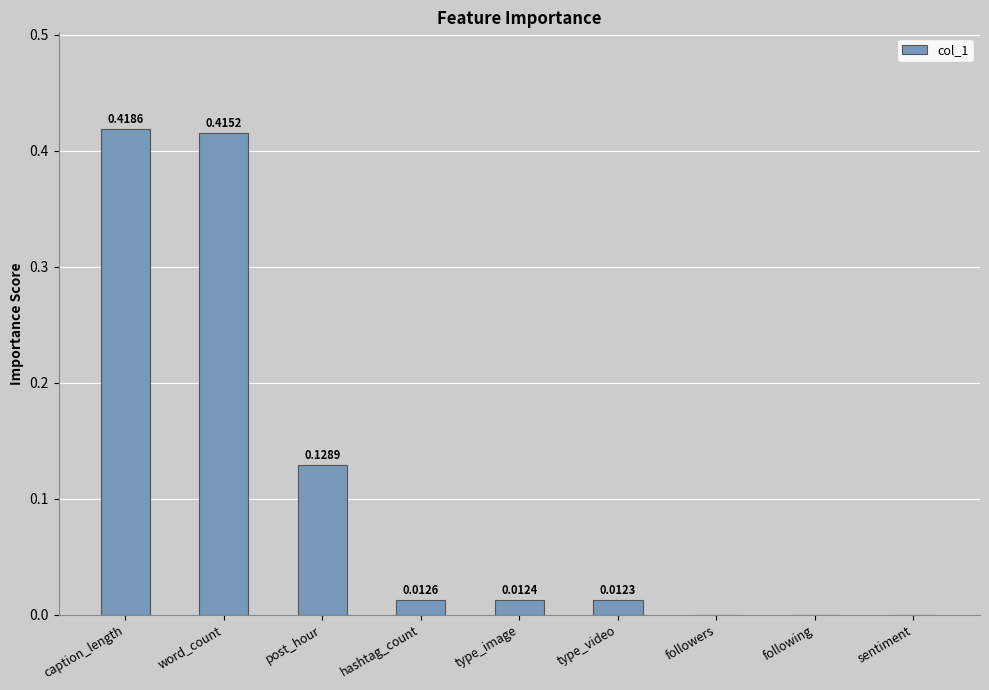

Which label corresponds to the largest value in the chart?

caption_length